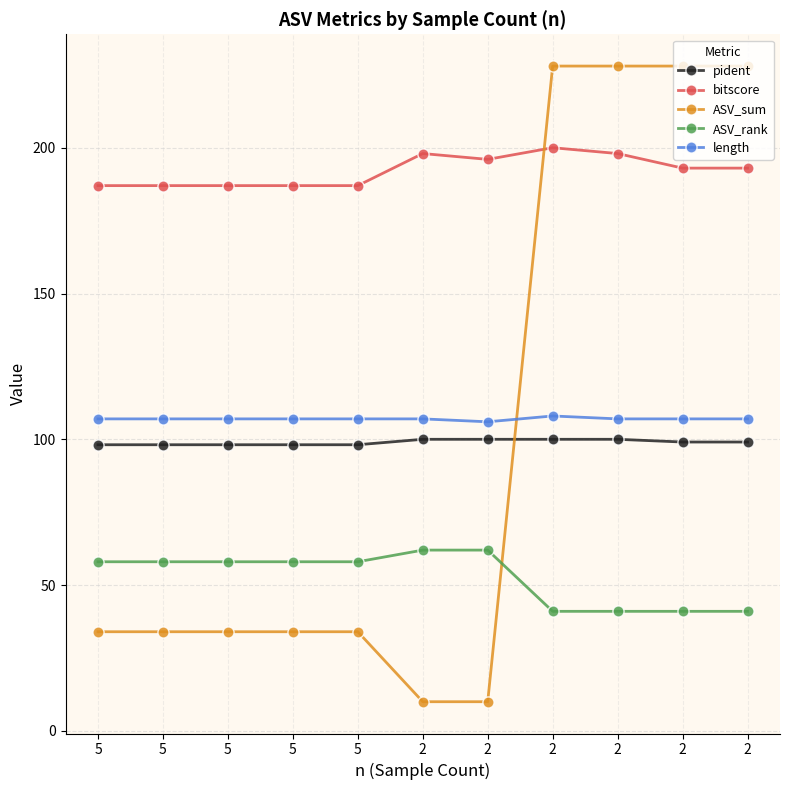

The value of length at 5 is 47.2. True or false?

False